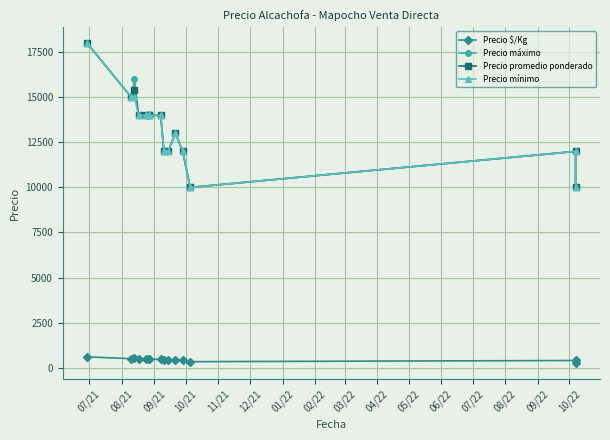

Which series has the widest spread of values?

Precio máximo